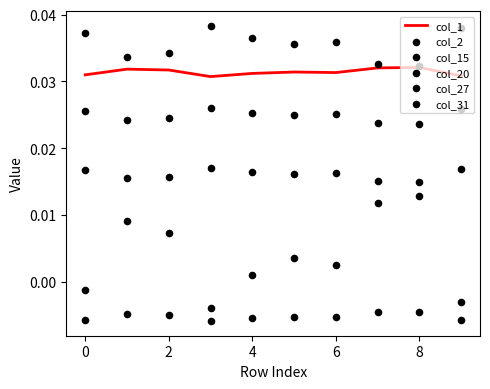

Which series reaches the maximum Y coordinate?

col_27